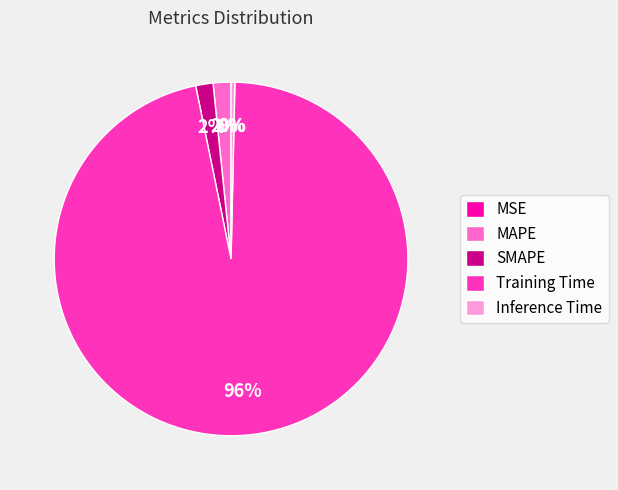

What is the largest slice in the pie chart?

Training Time